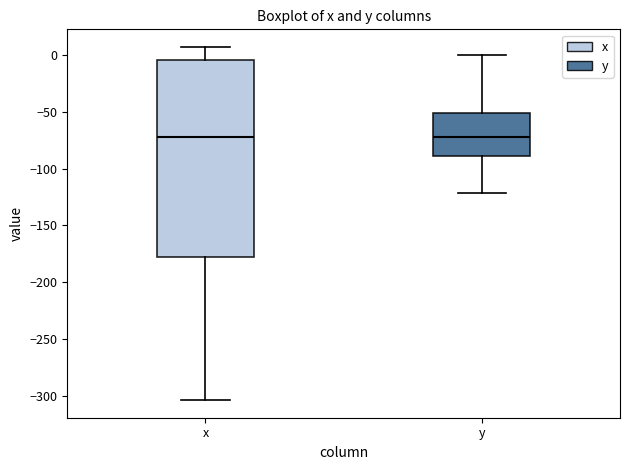

Comparing the boxes themselves (not the whiskers), which one is the tallest?

x